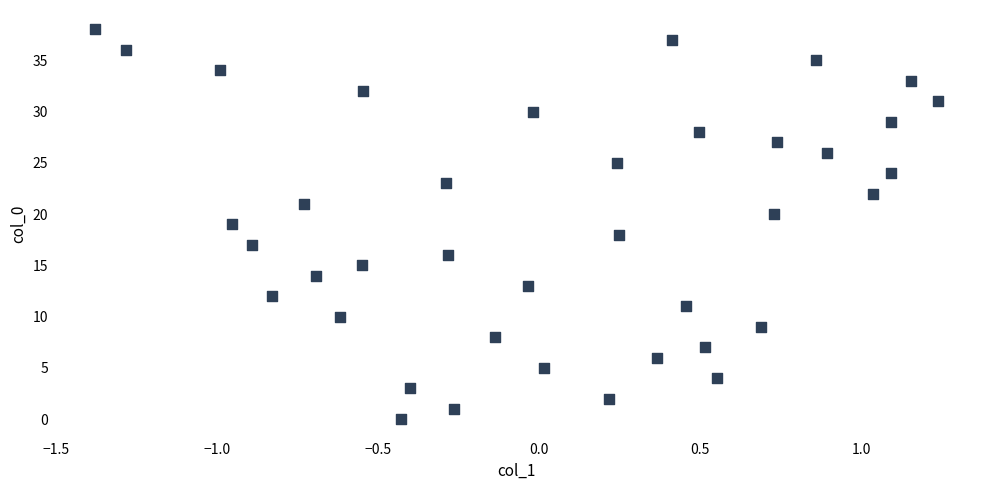

What is the range of Y values (max minus min)?

38